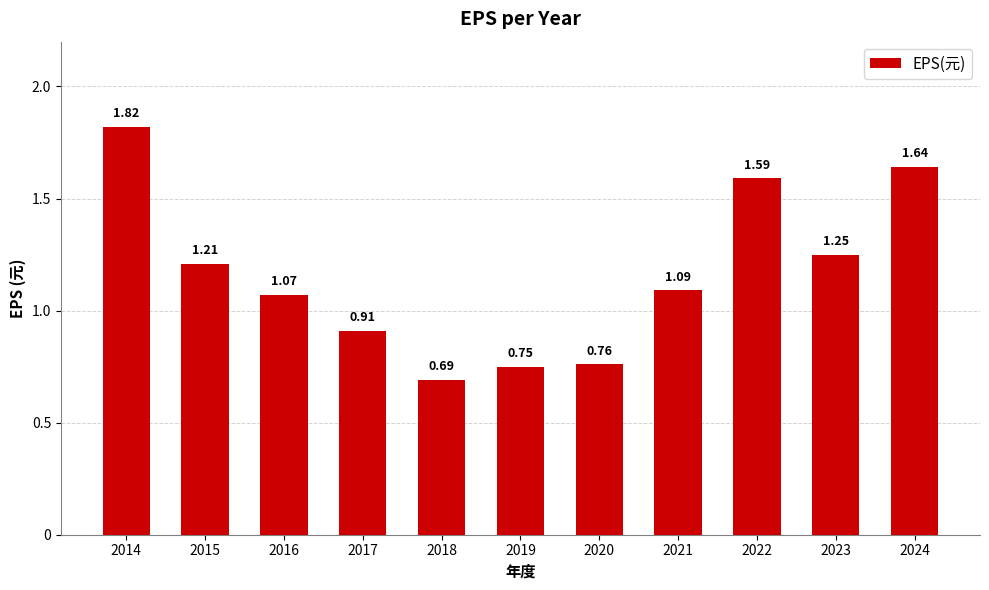

Between 2022 and 2016, which is larger?

2022